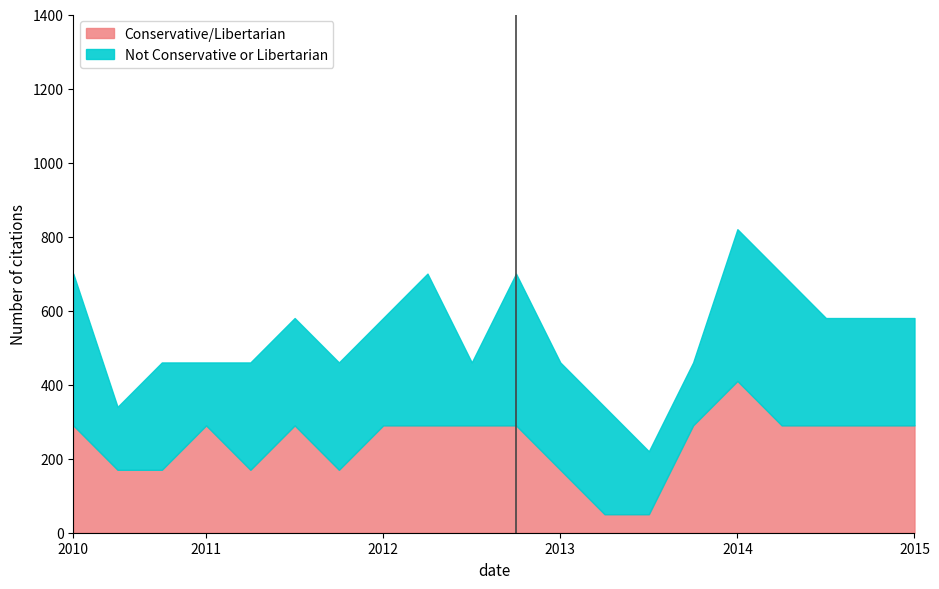

What is the total value across all series at 2015?

580